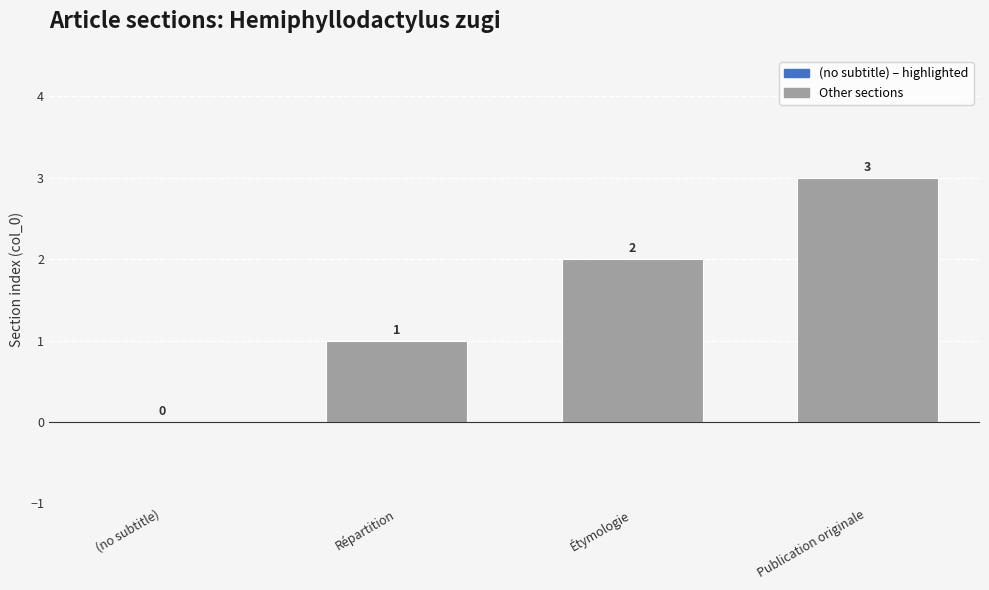

How many data points does each series have?

4